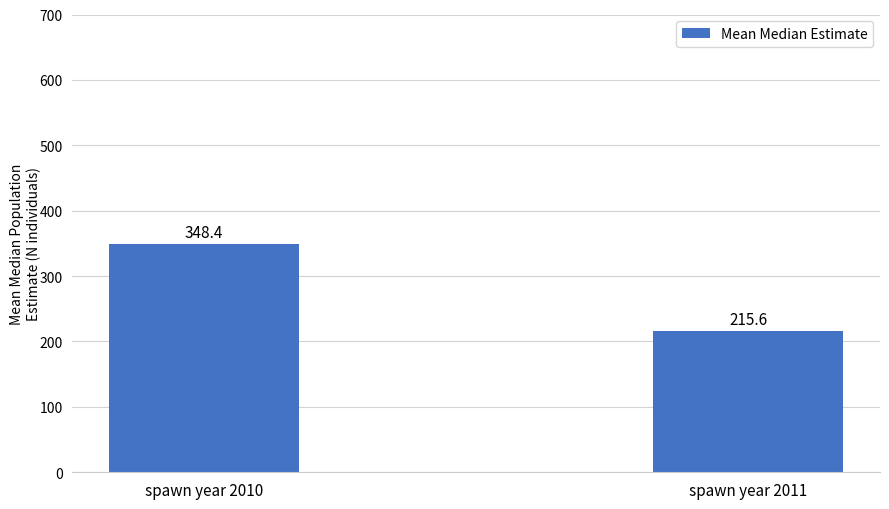

Are the bars horizontal?

No